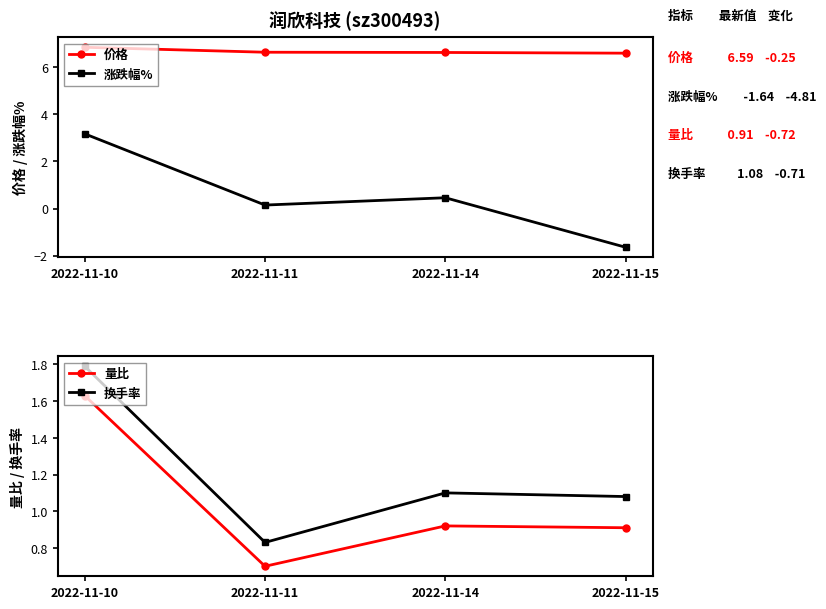

Where is the first local minimum for 涨跌幅%?

2022-11-11